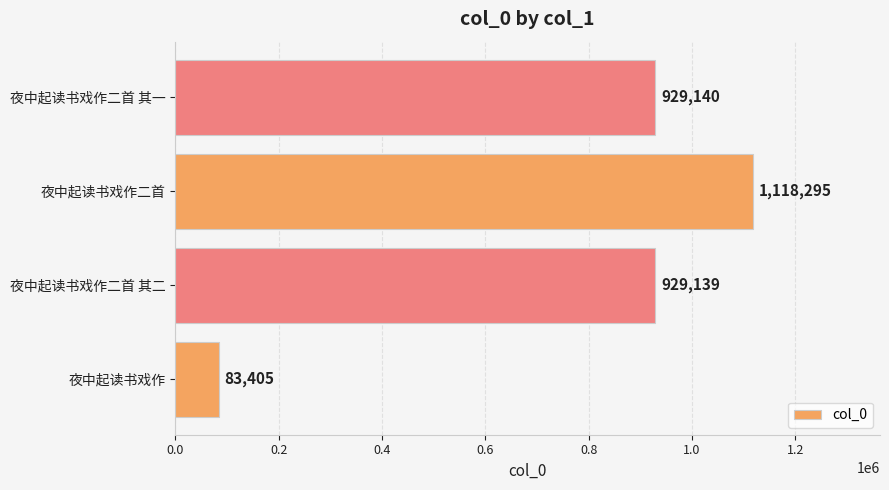

How many data points are less than 929140?

2